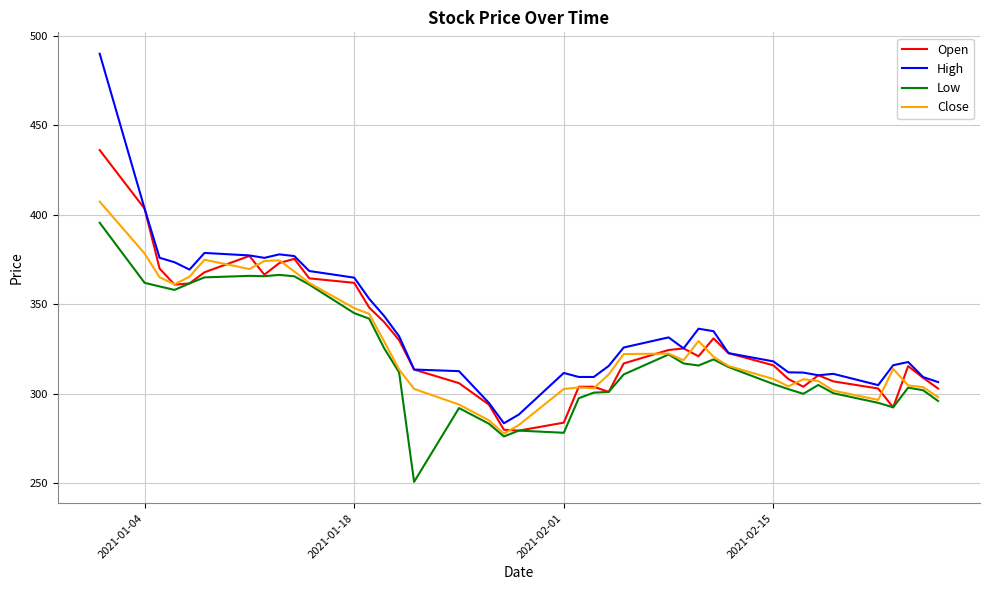

Which series has the largest total across all categories?

High